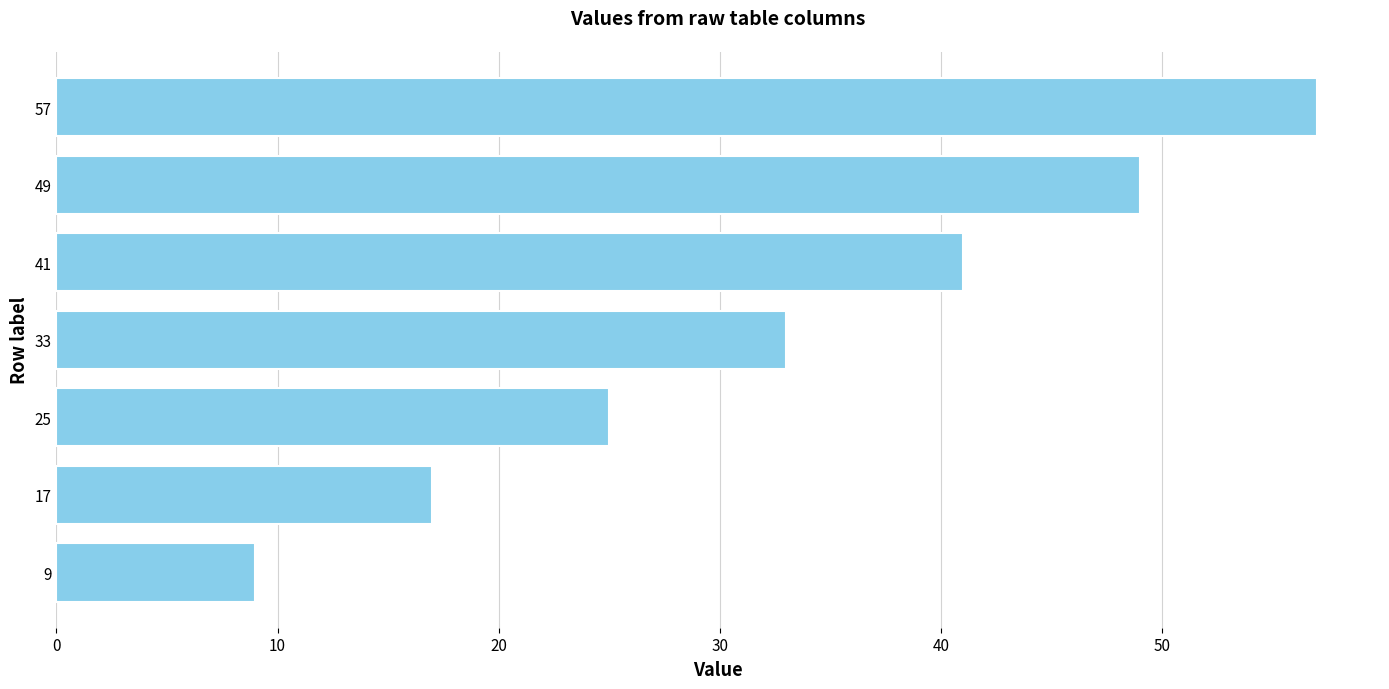

The chart shows a value of 49 at 49. True or false?

True